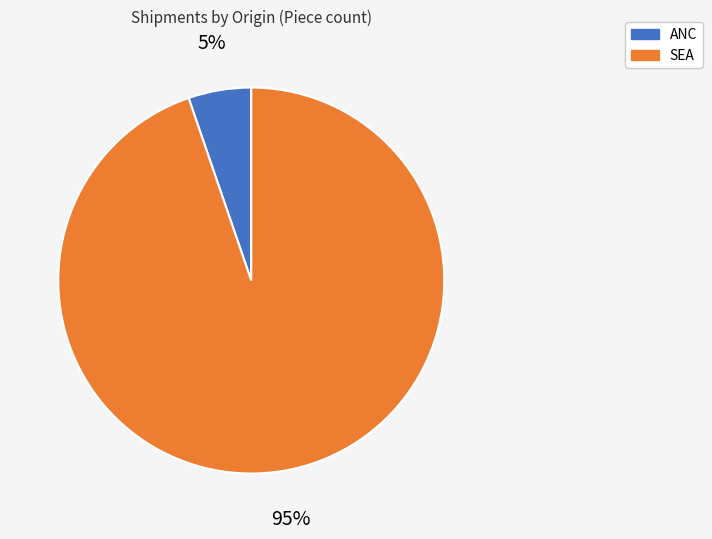

Is the sum of ANC and SEA greater than half?

Yes